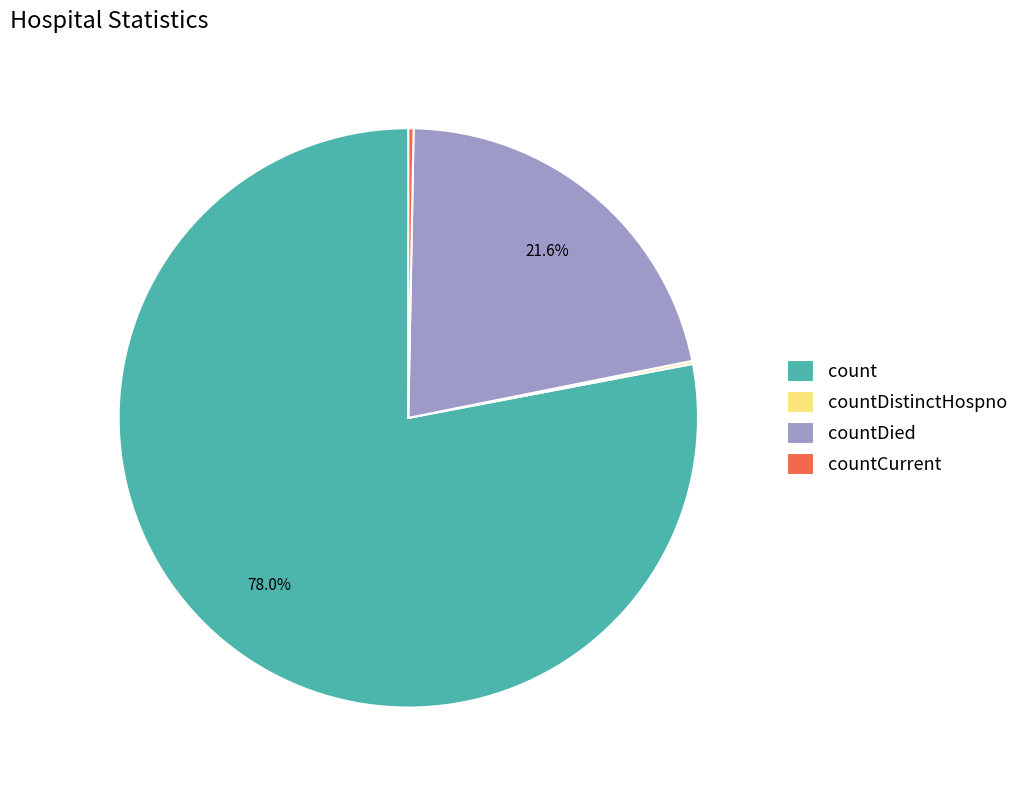

Which has a higher value, countDied or countCurrent?

countDied